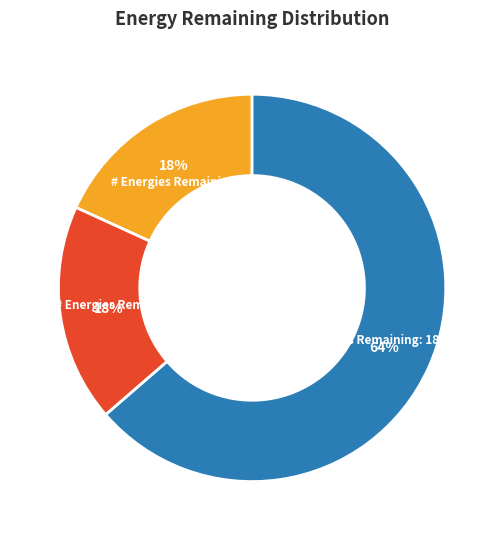

Is there a majority slice in this chart?

Yes